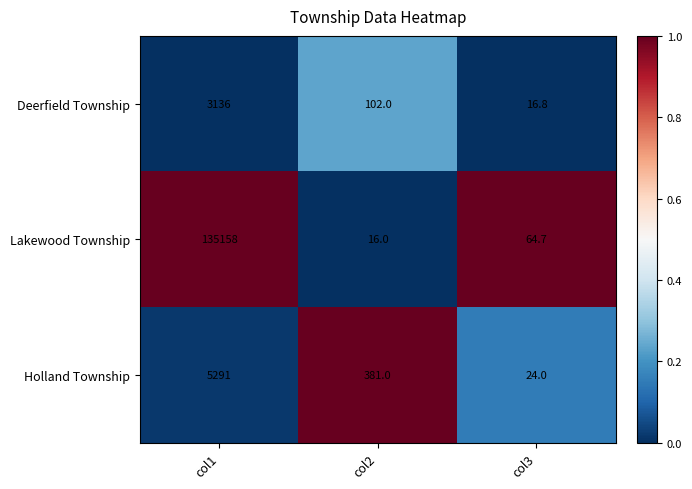

Rank the series at col3 from lowest to highest value.

Deerfield Township, Holland Township, Lakewood Township